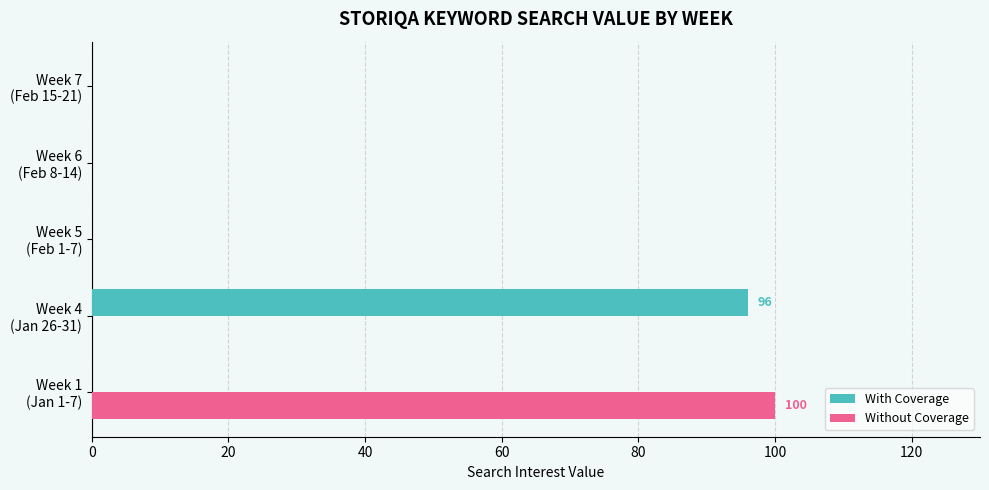

What is the sum of all Without Coverage values?

100